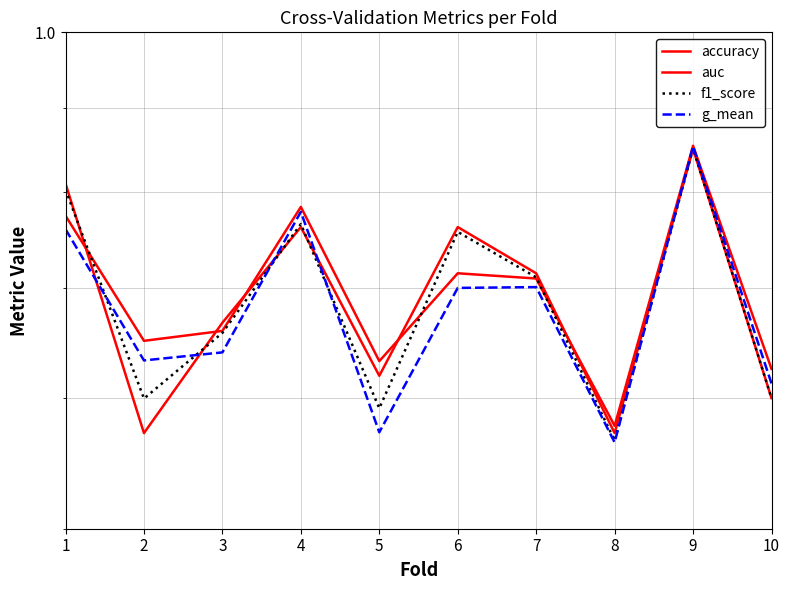

Reading right to left, list all the values displayed in this chart.

accuracy: 10=0.6	9=0.8	8=0.6	7=0.7	6=0.8	5=0.6	4=0.8	3=0.7	2=0.6	1=0.8
auc: 10=0.6	9=0.9	8=0.6	7=0.7	6=0.7	5=0.6	4=0.8	3=0.7	2=0.7	1=0.8
f1_score: 10=0.6	9=0.9	8=0.6	7=0.7	6=0.8	5=0.6	4=0.8	3=0.7	2=0.6	1=0.8
g_mean: 10=0.6	9=0.9	8=0.6	7=0.7	6=0.7	5=0.6	4=0.8	3=0.6	2=0.6	1=0.8